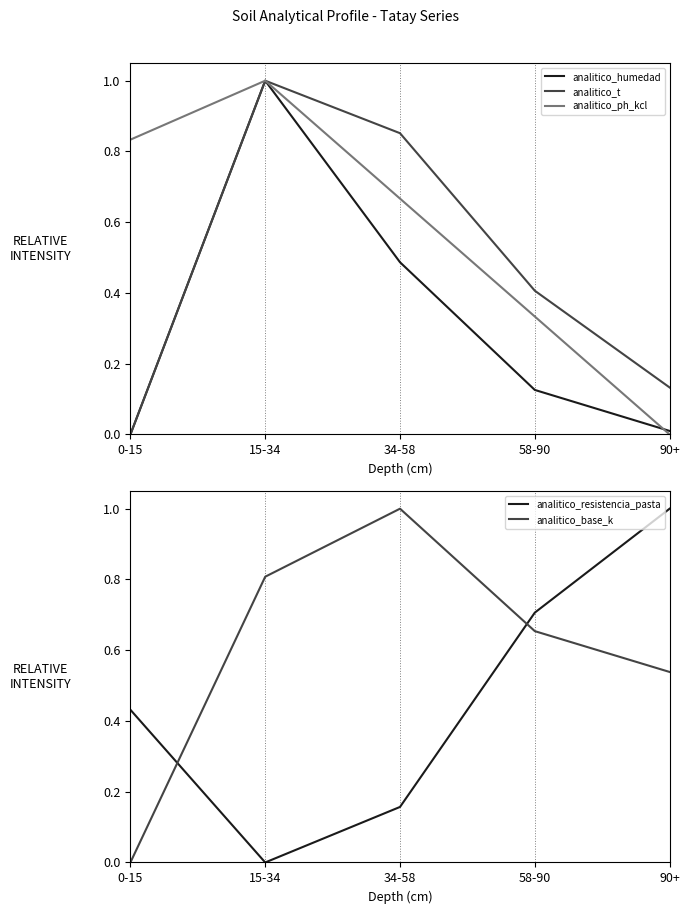

What is the label of the 5th point from the left?

90+